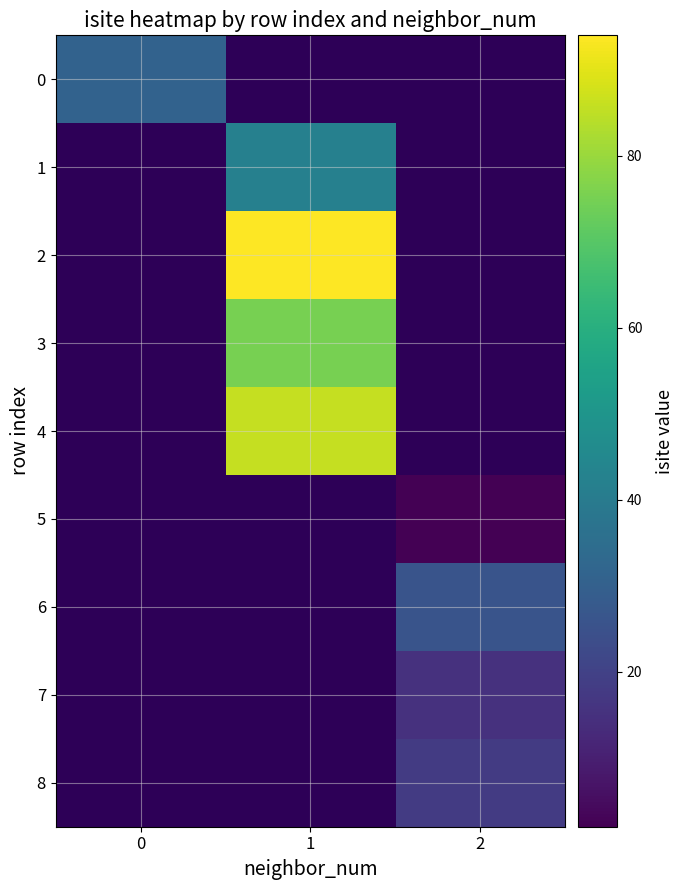

At how many categories does at least one series exceed 49?

1